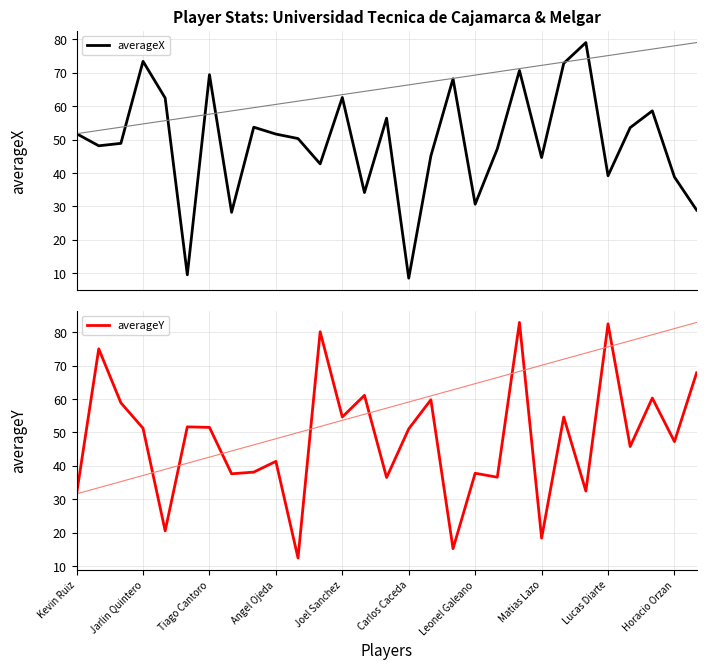

Does the chart have visible grid lines?

Yes